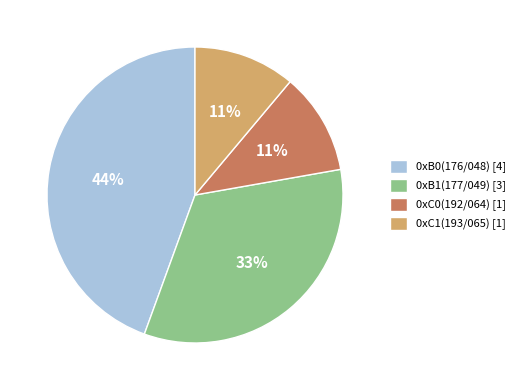

Does 0xC1(193/065) account for over 50% of the chart?

No